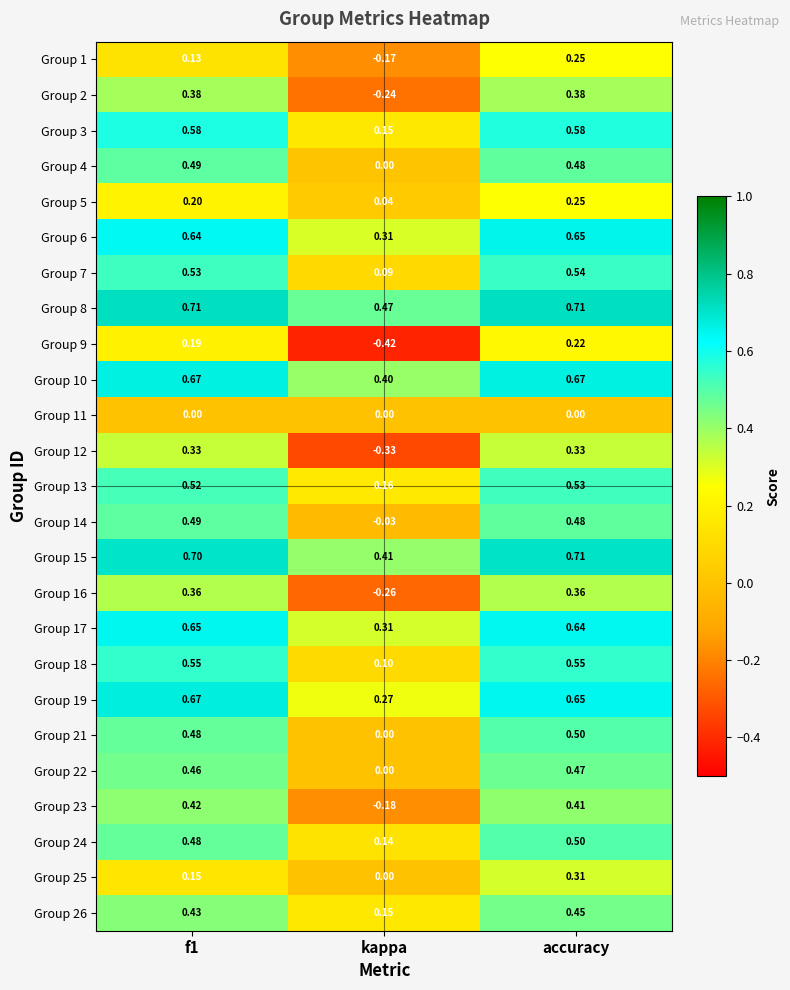

What is the difference between the highest and lowest values at kappa?

0.9